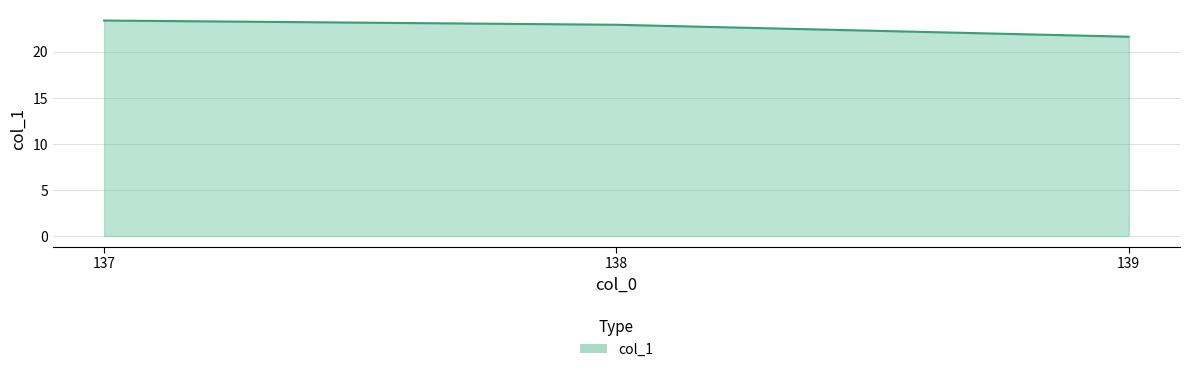

True or false: the data shows 21.6 at 139.

True